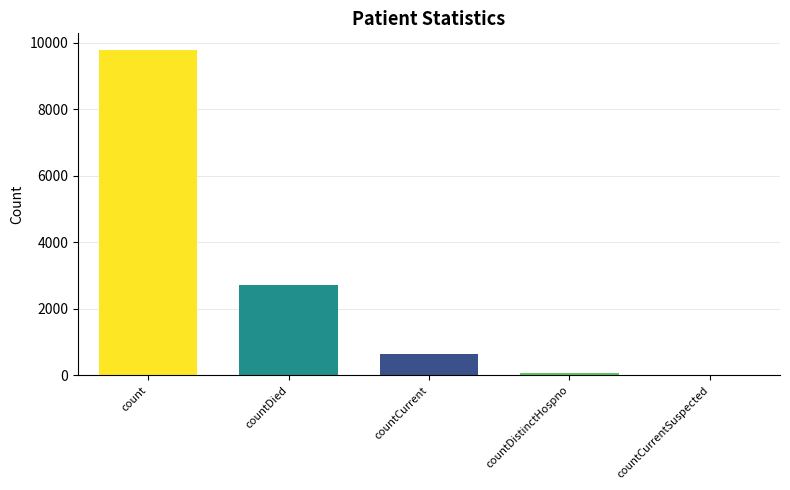

What is the sum of the values at countCurrentSuspected and countCurrent?

634